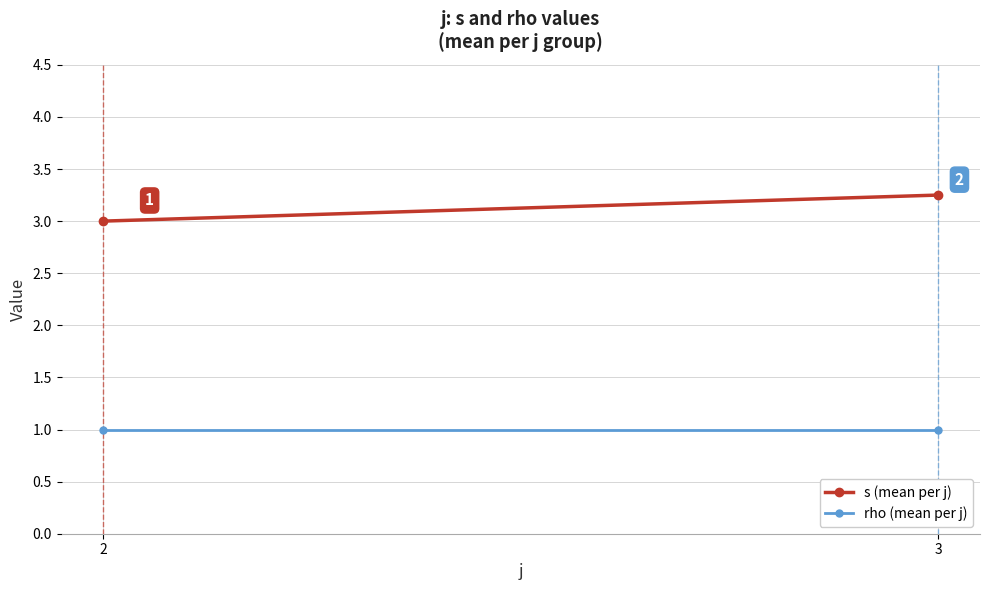

Which label corresponds to the largest value in the chart?

3